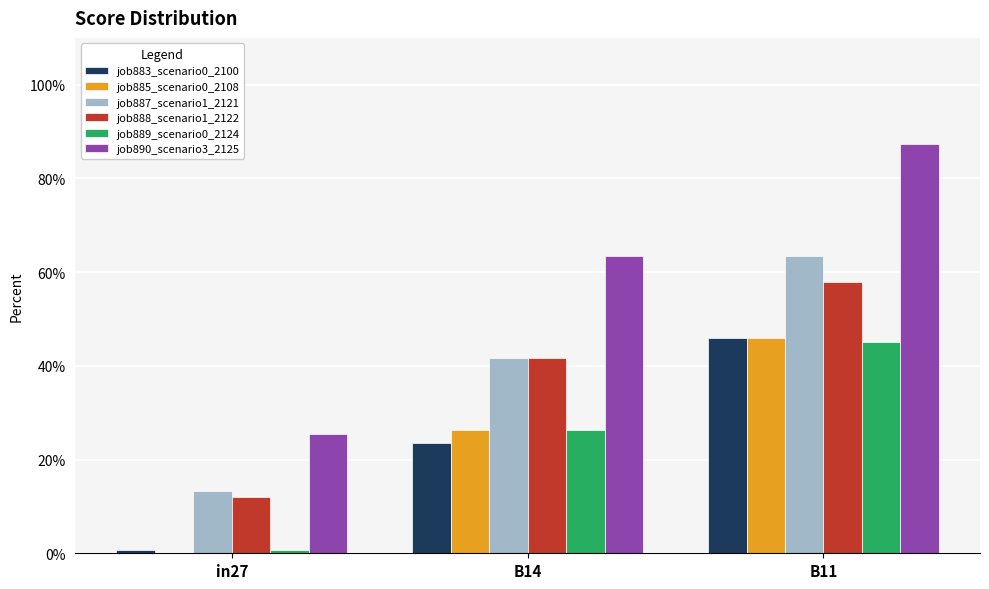

At which category is the sum across all series the highest?

B11